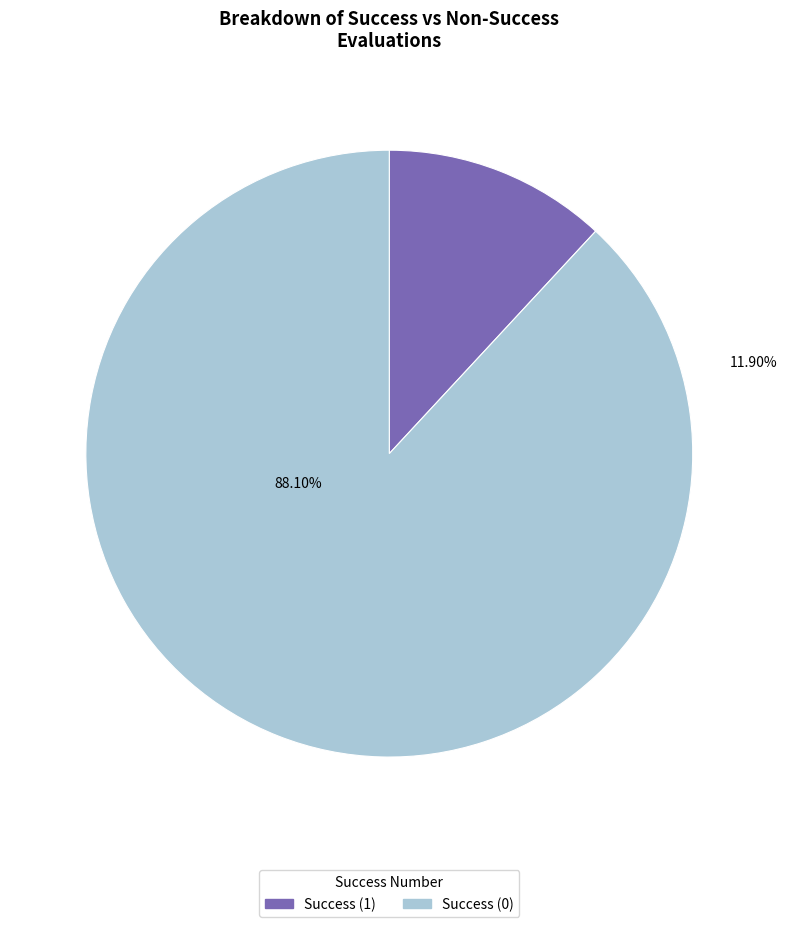

How many slices are in this pie chart?

2